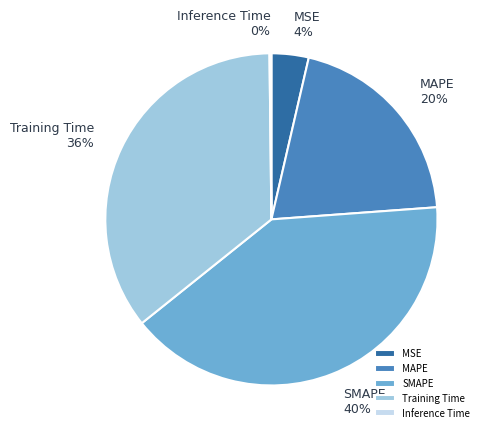

To the nearest percent, what portion does SMAPE represent?

40%